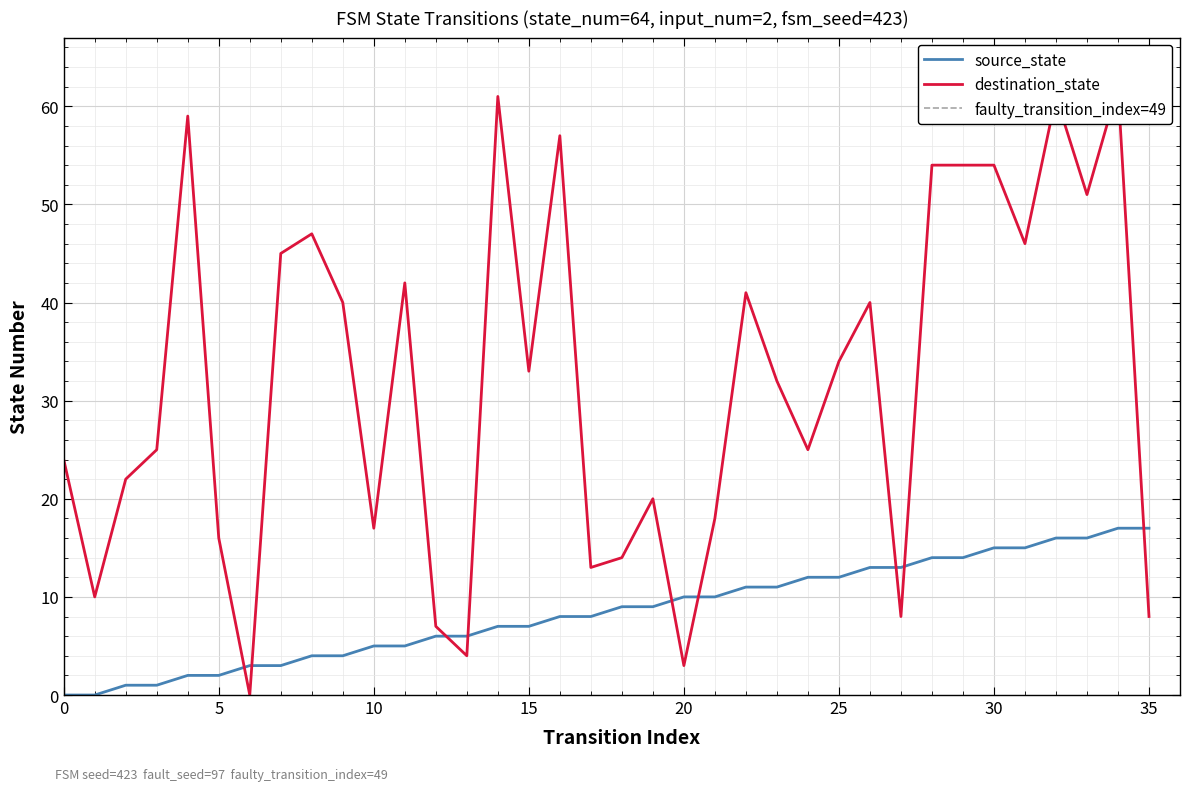

What value does the destination_state series have at 29, to the nearest 5?

55